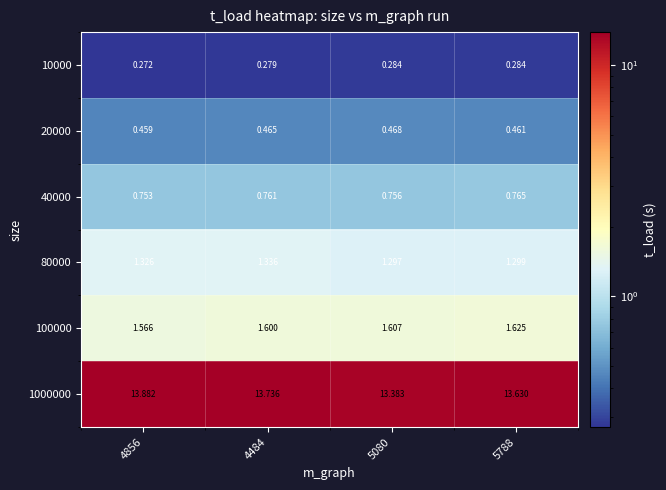

Is the value of 80000 at 5788 greater than the value of 20000 at 5080?

Yes